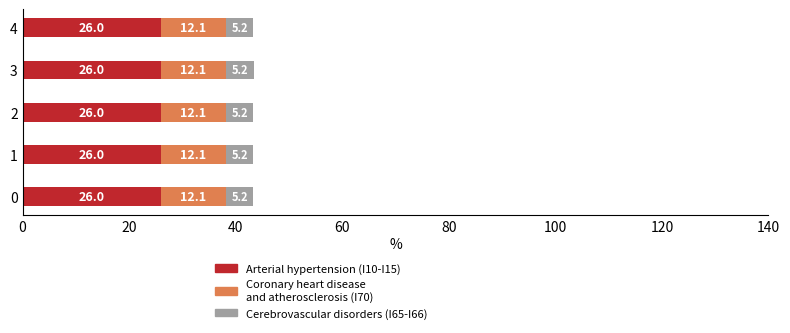

Which category has the highest value in the Arterial hypertension (I10-I15) series?

3